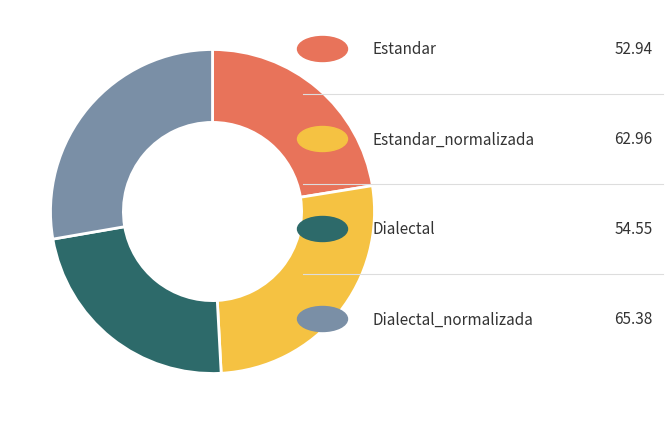

Is there a majority slice in this chart?

No